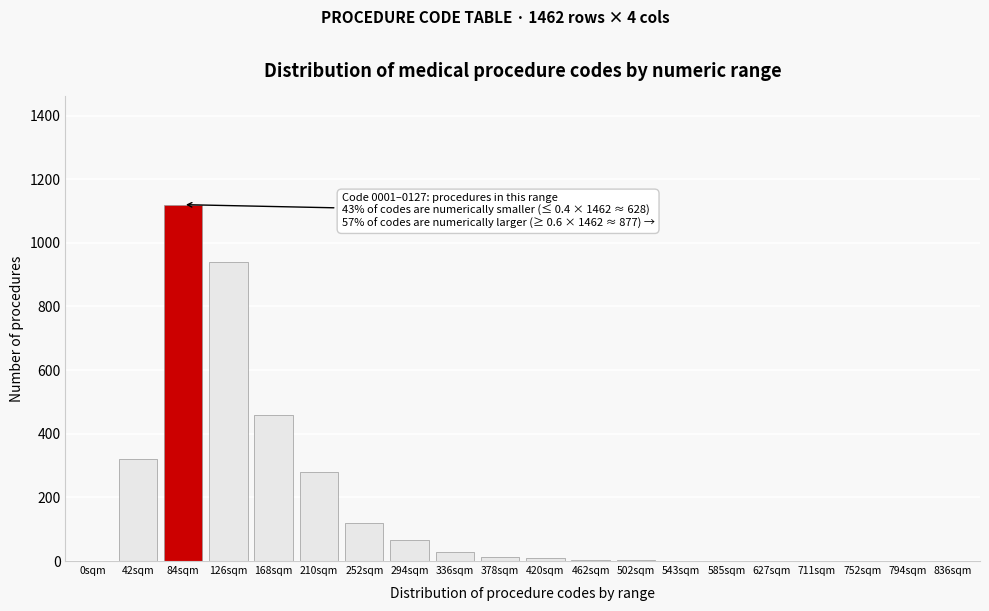

True or false: the data shows 0 at 836sqm.

True